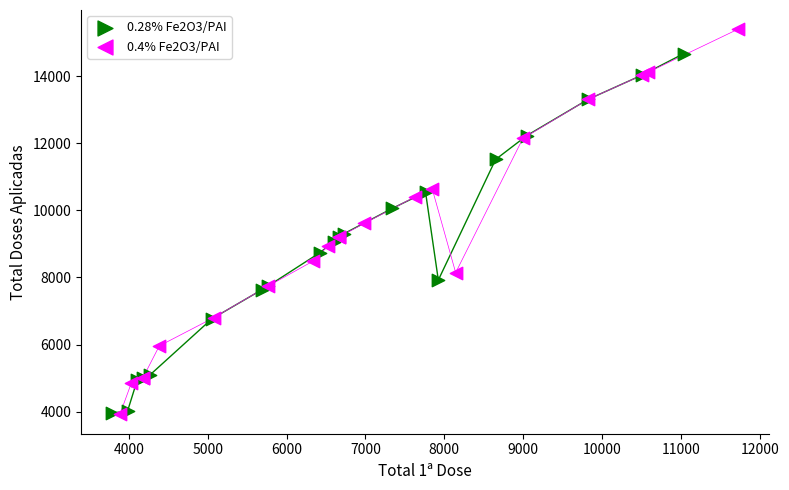

Which series reaches the maximum Y coordinate?

0.4% Fe2O3/PAI